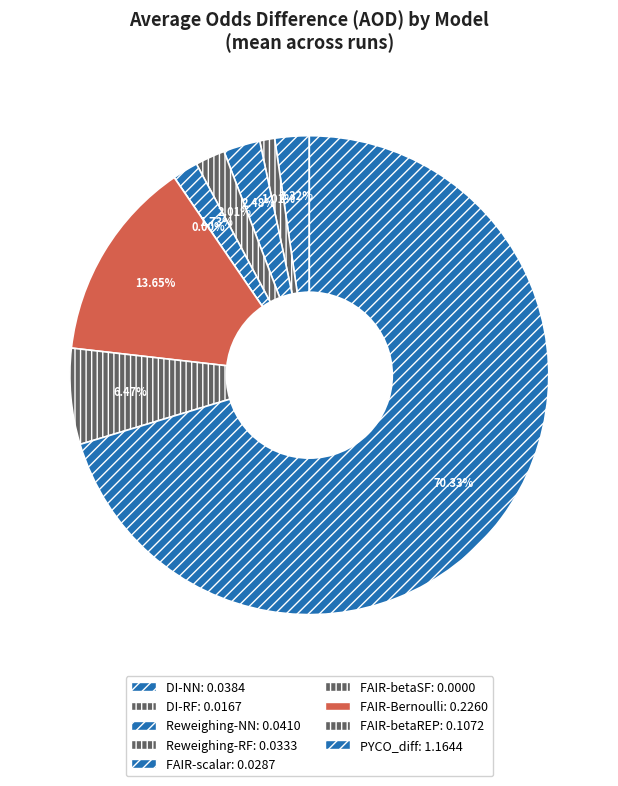

How many segments does this pie chart have?

9